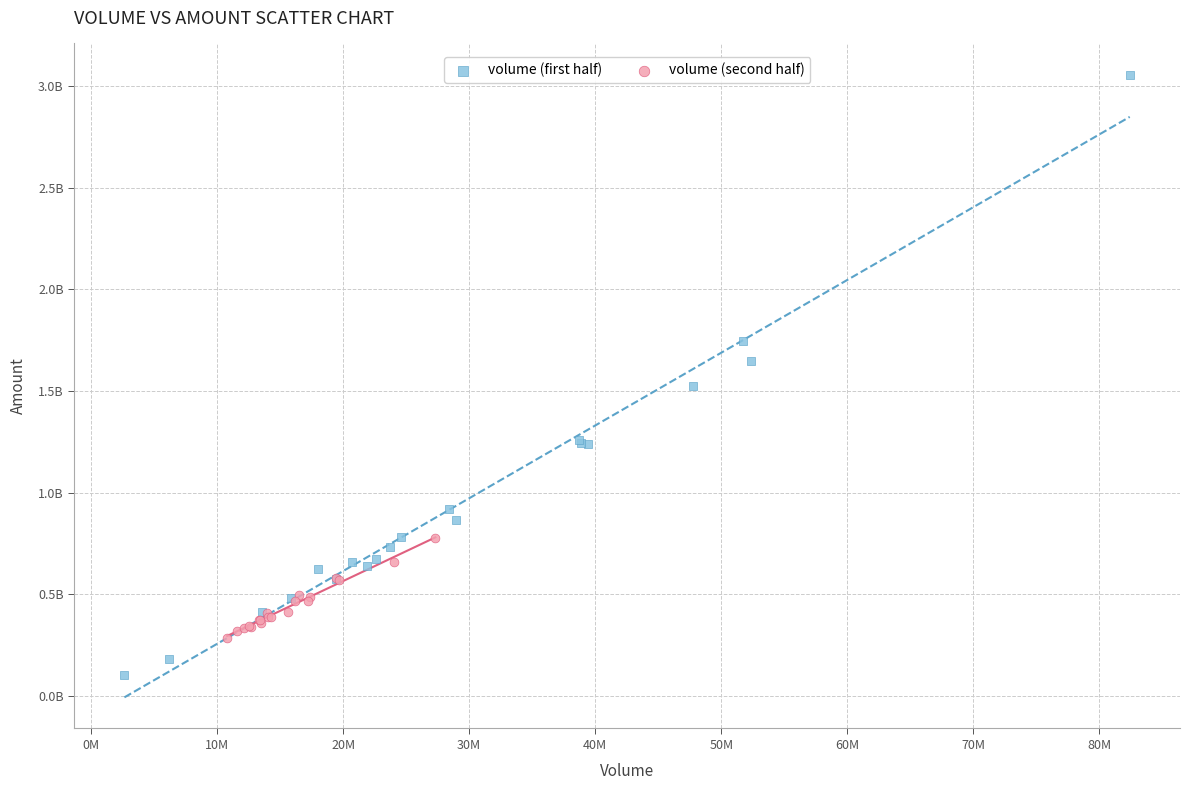

What are all the series names shown in the legend?

volume (first half), volume (second half)